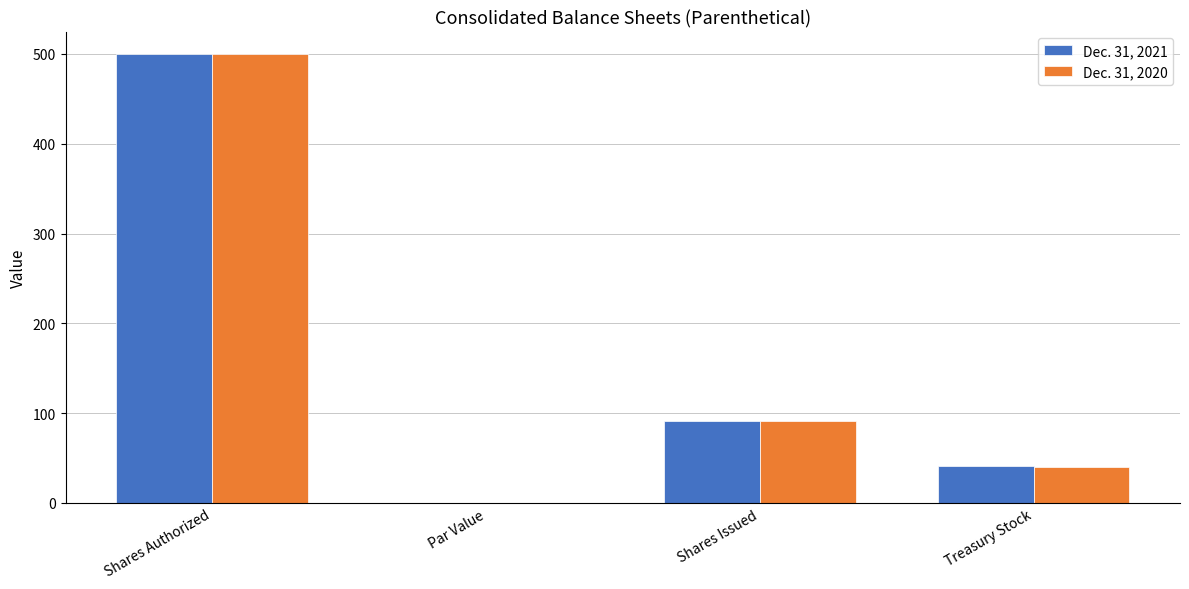

Which label corresponds to the largest value in the chart?

Shares Authorized